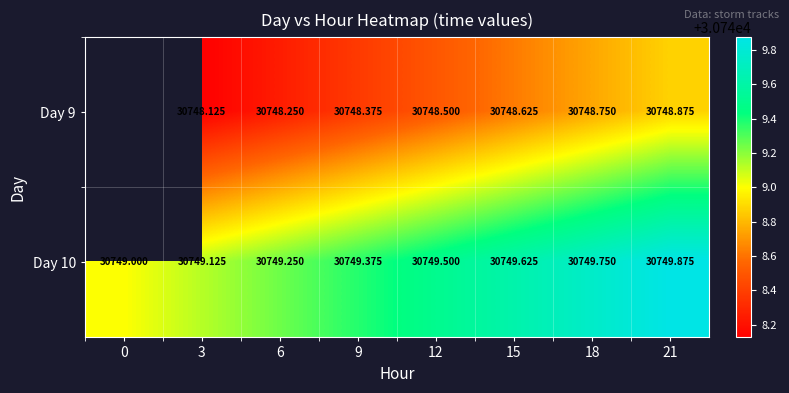

The value of Day 9 at 15 is 12588.1. True or false?

False